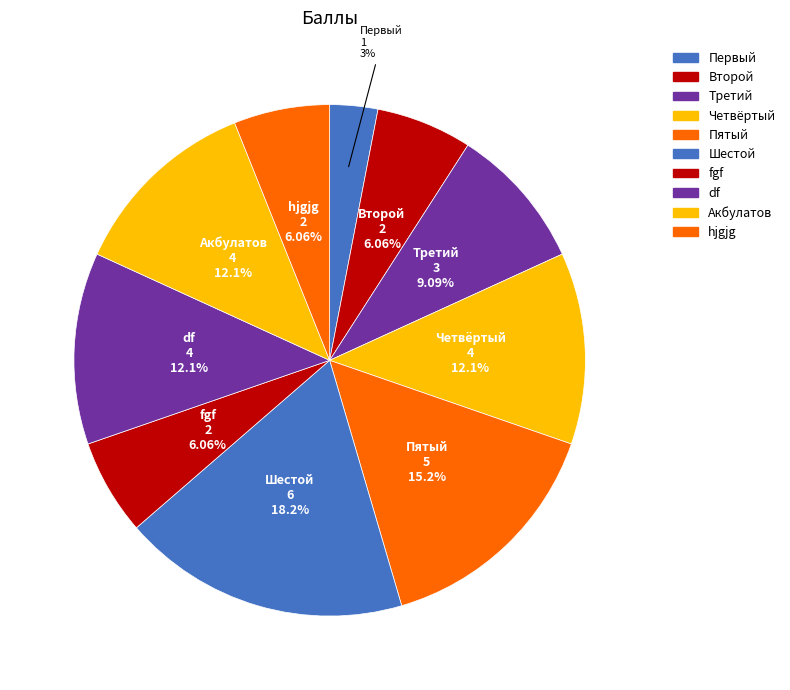

To the nearest percent, what is the average slice percentage?

10%